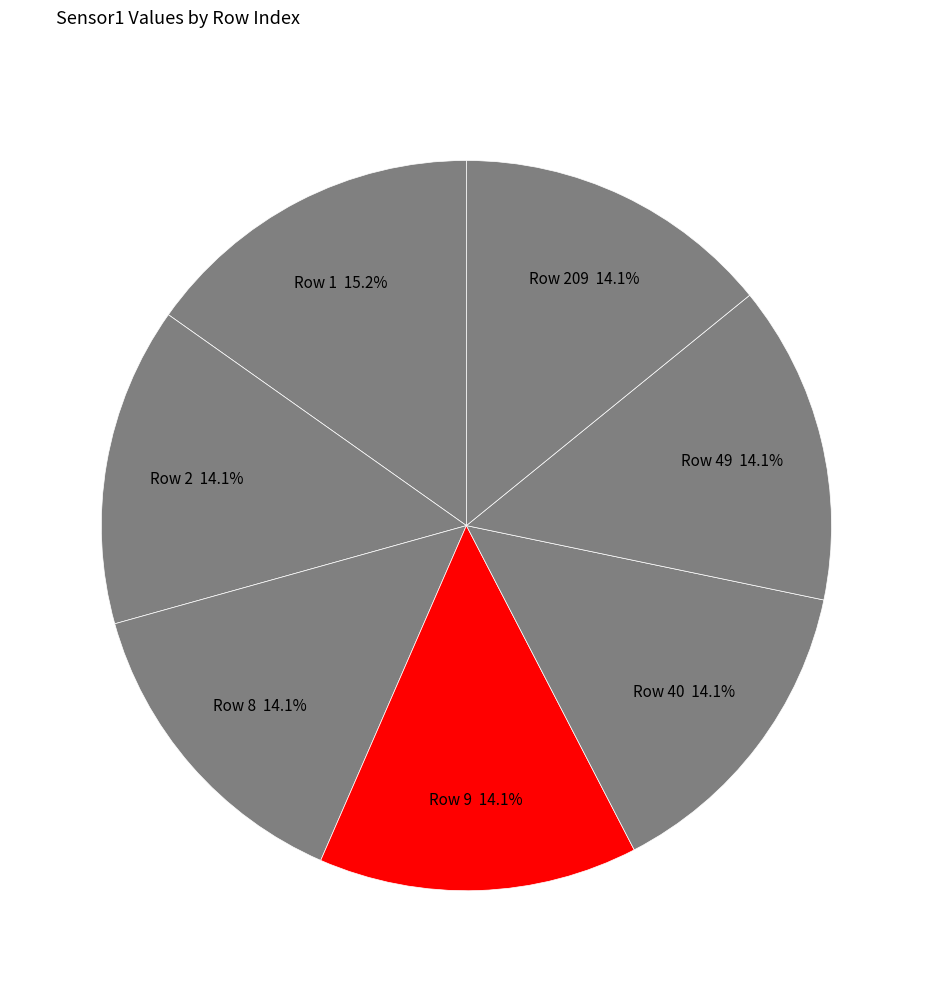

How much of the chart is everything except Row 2?

85.9%